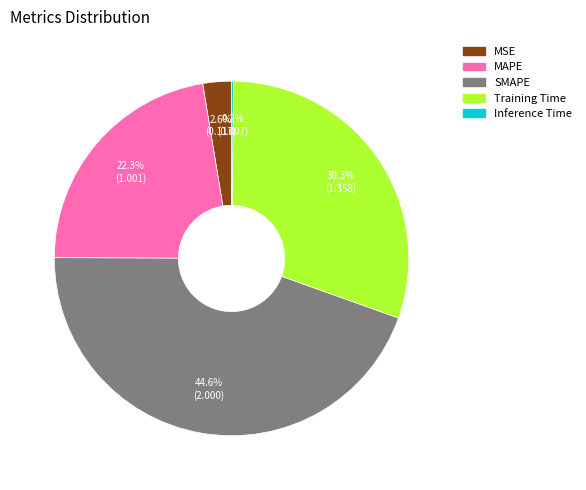

To the nearest percent, what portion does MSE represent?

3%